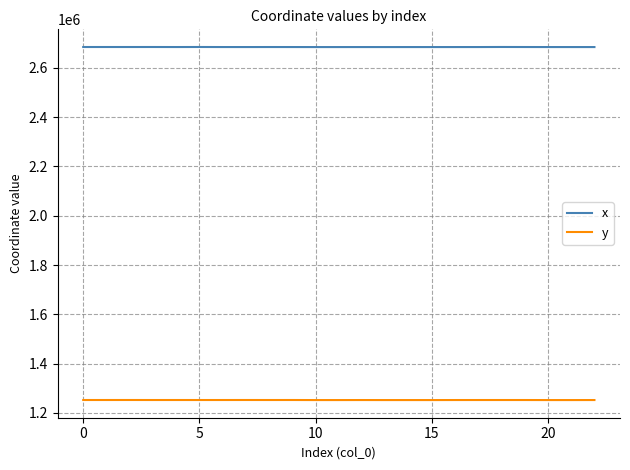

True or false: y and x intersect in this chart.

False